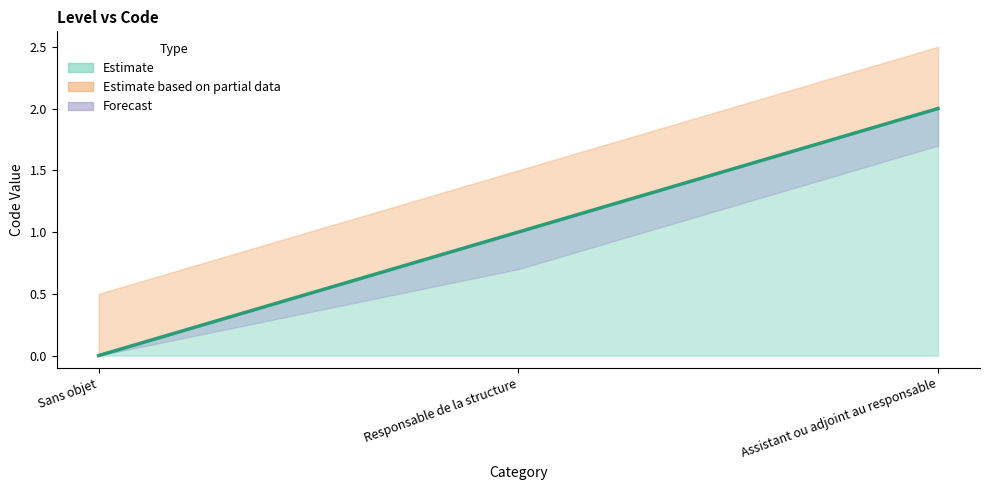

Between Assistant ou adjoint au responsable and Sans objet, which is larger?

Assistant ou adjoint au responsable